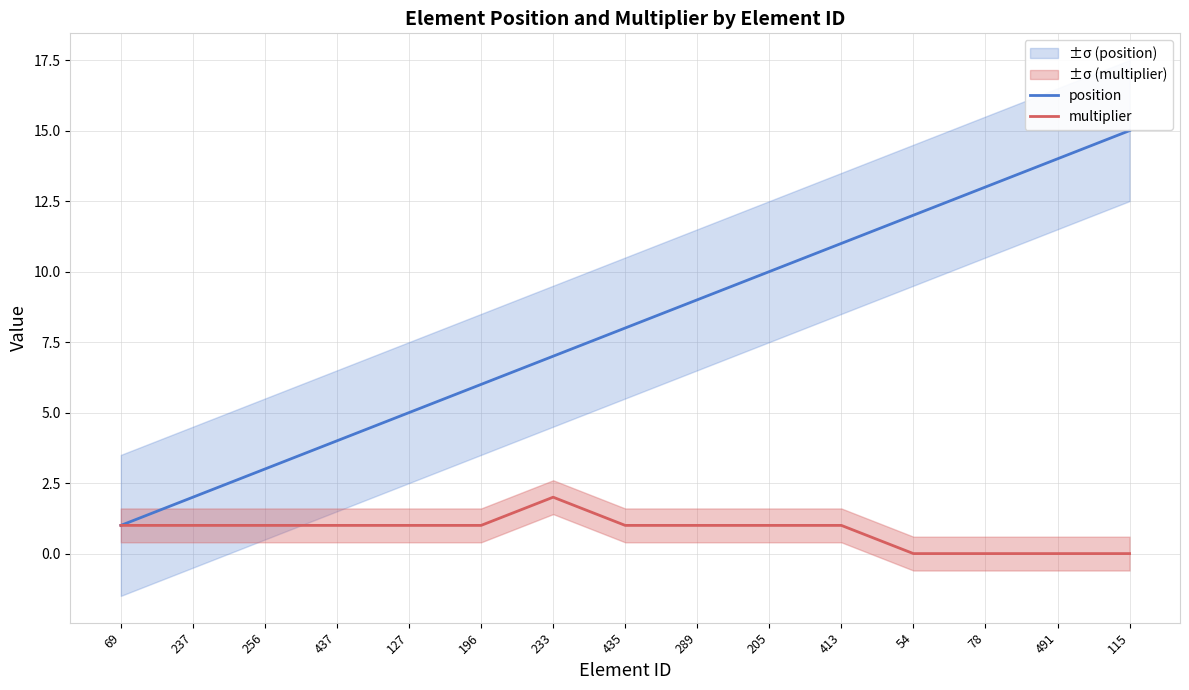

Count the number of data series in this chart.

2